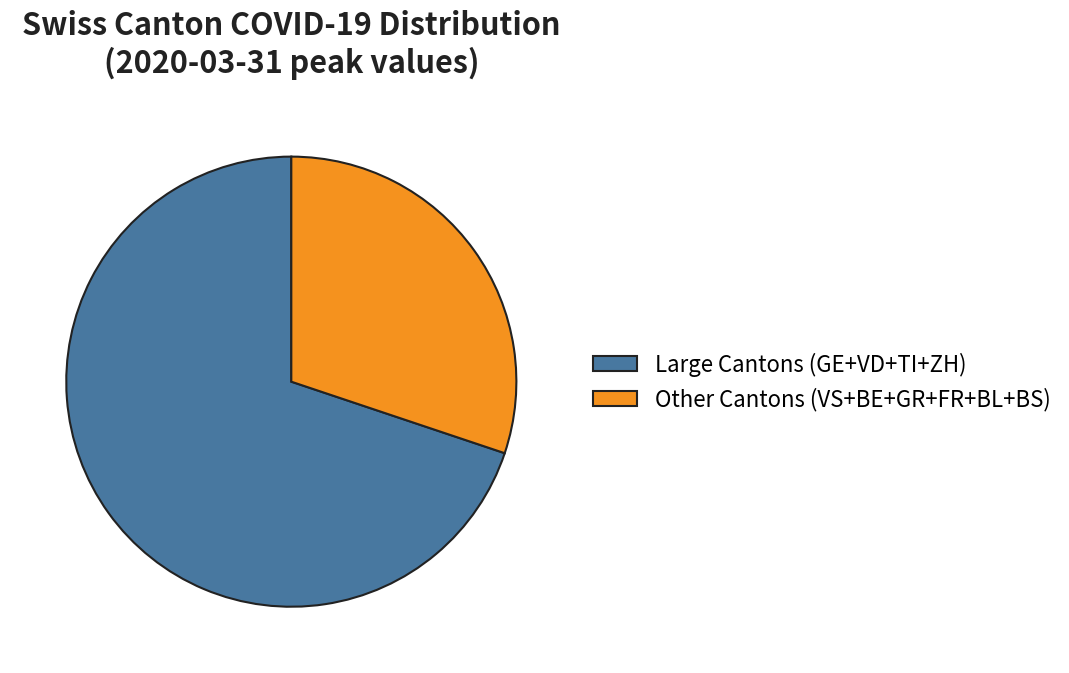

Is there a majority slice in this chart?

Yes